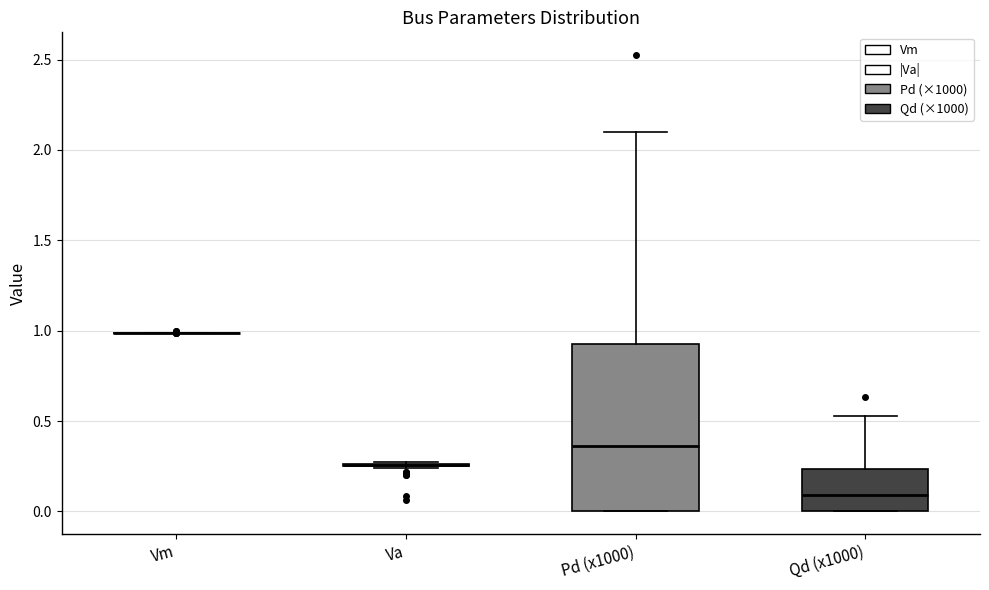

Which box is the tallest, from its lower edge to its upper edge?

Pd (x1000)